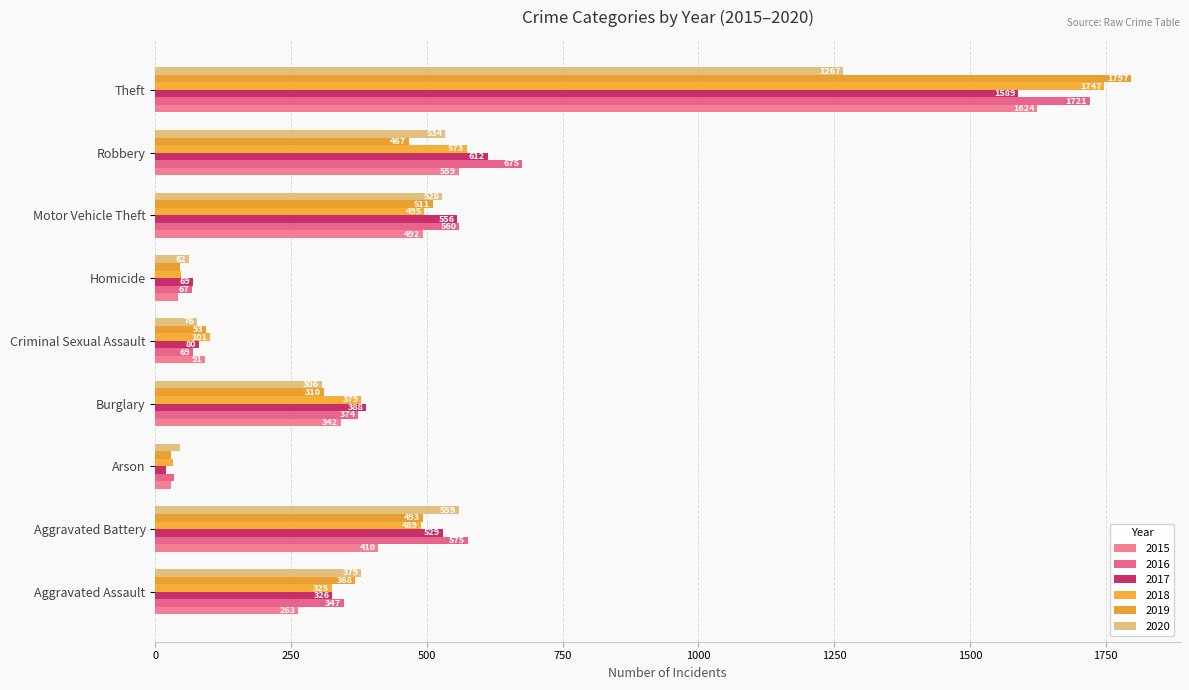

The value of 2015 at Homicide is 42. True or false?

True